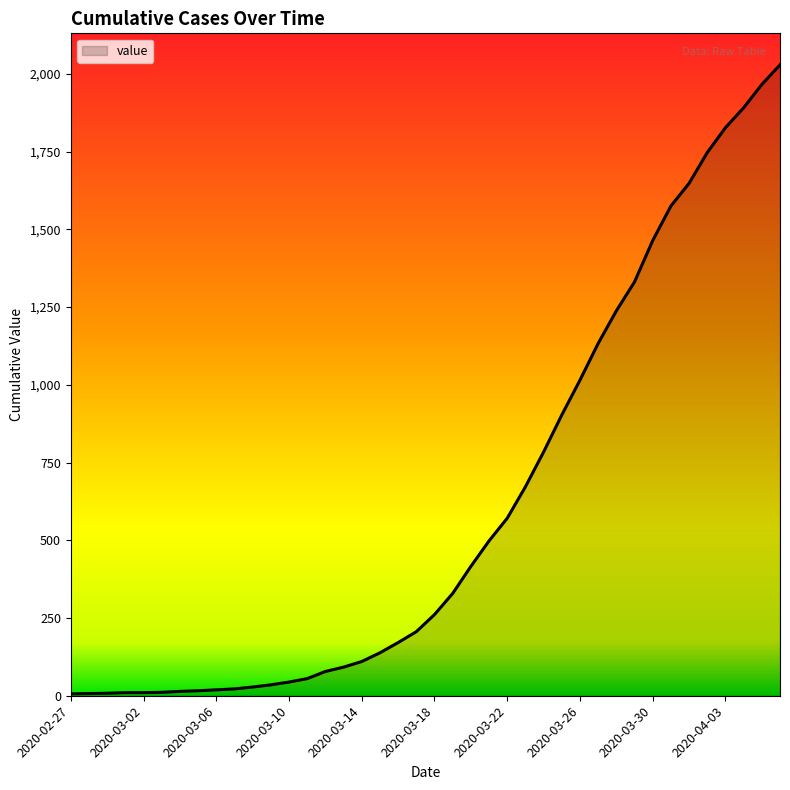

What is the maximum value shown in the chart?

2029